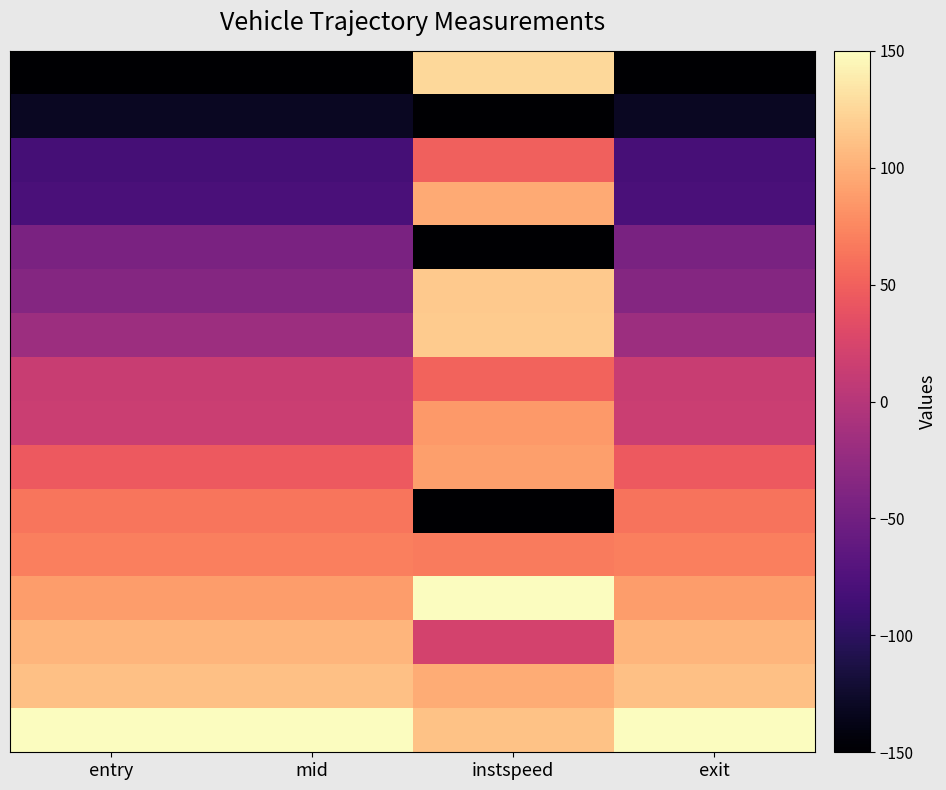

Which category has the lowest value across all series?

entry